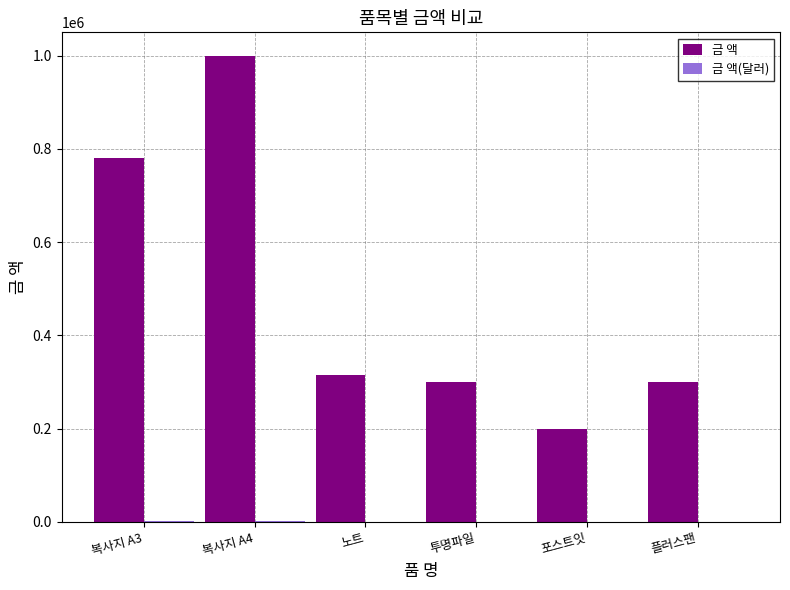

Which category has the highest value across all series?

복사지 A4